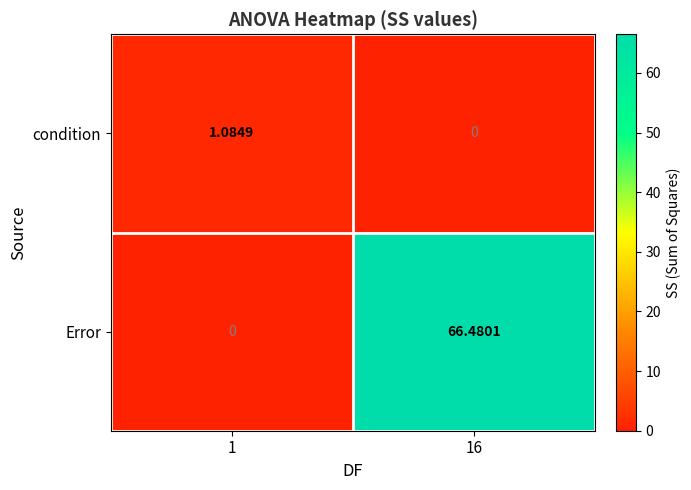

Rank the series by their maximum value, from lowest to highest.

condition, Error